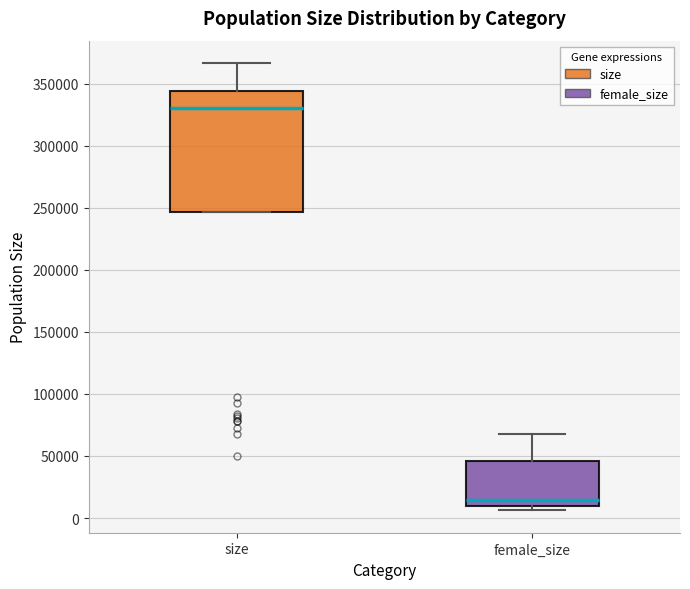

Which box has the lowest median line?

female_size